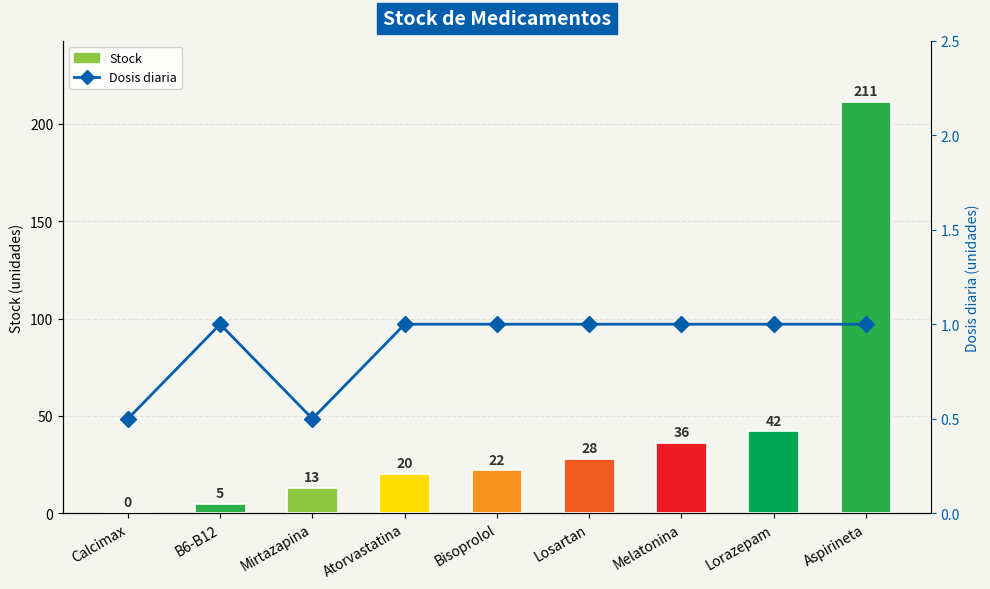

Is the value of Dosis diaria at Atorvastatina greater than the value of Stock at Aspirineta?

No